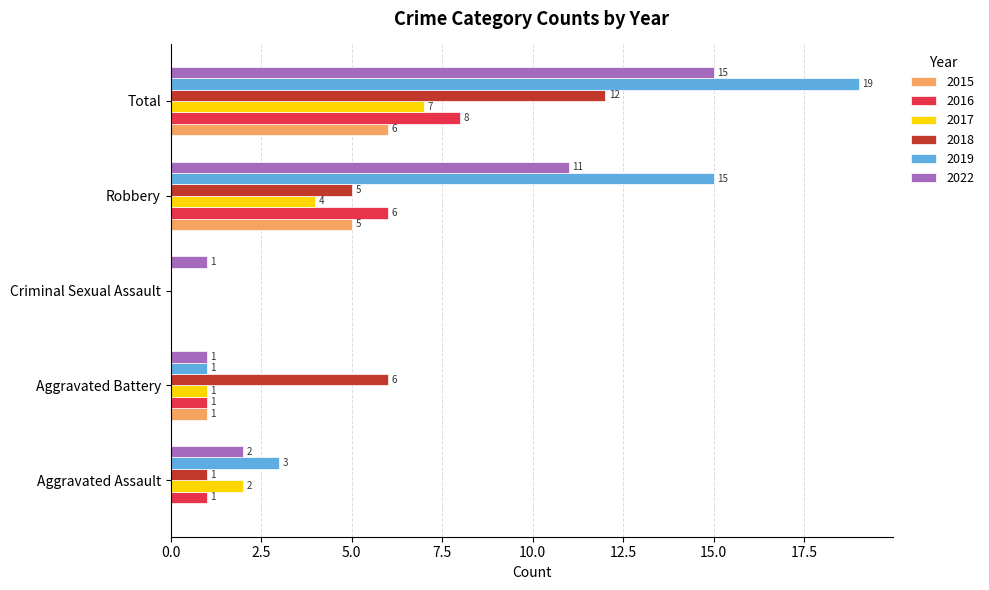

What is the sum of all 2018 values?

24